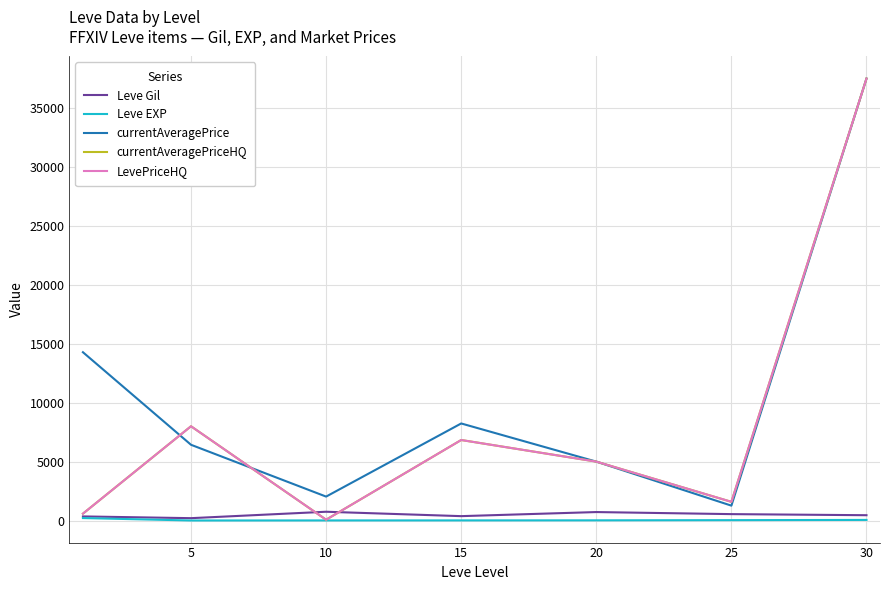

Does the chart have visible grid lines?

Yes